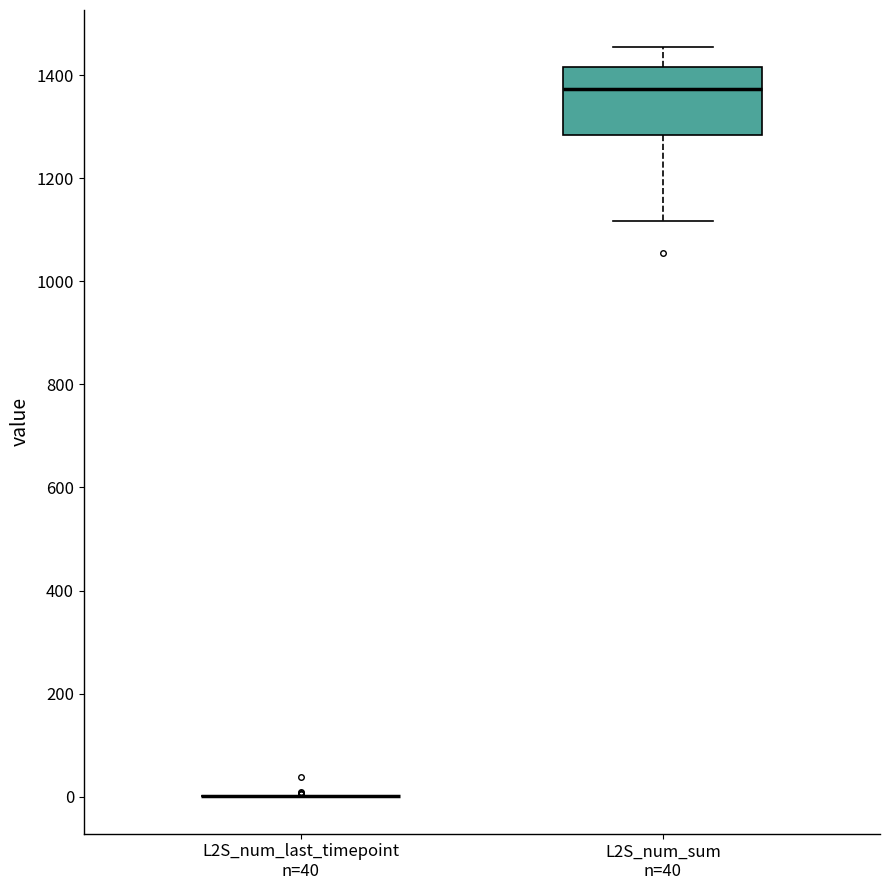

Which box is the tallest, from its lower edge to its upper edge?

L2S_num_sum n=40